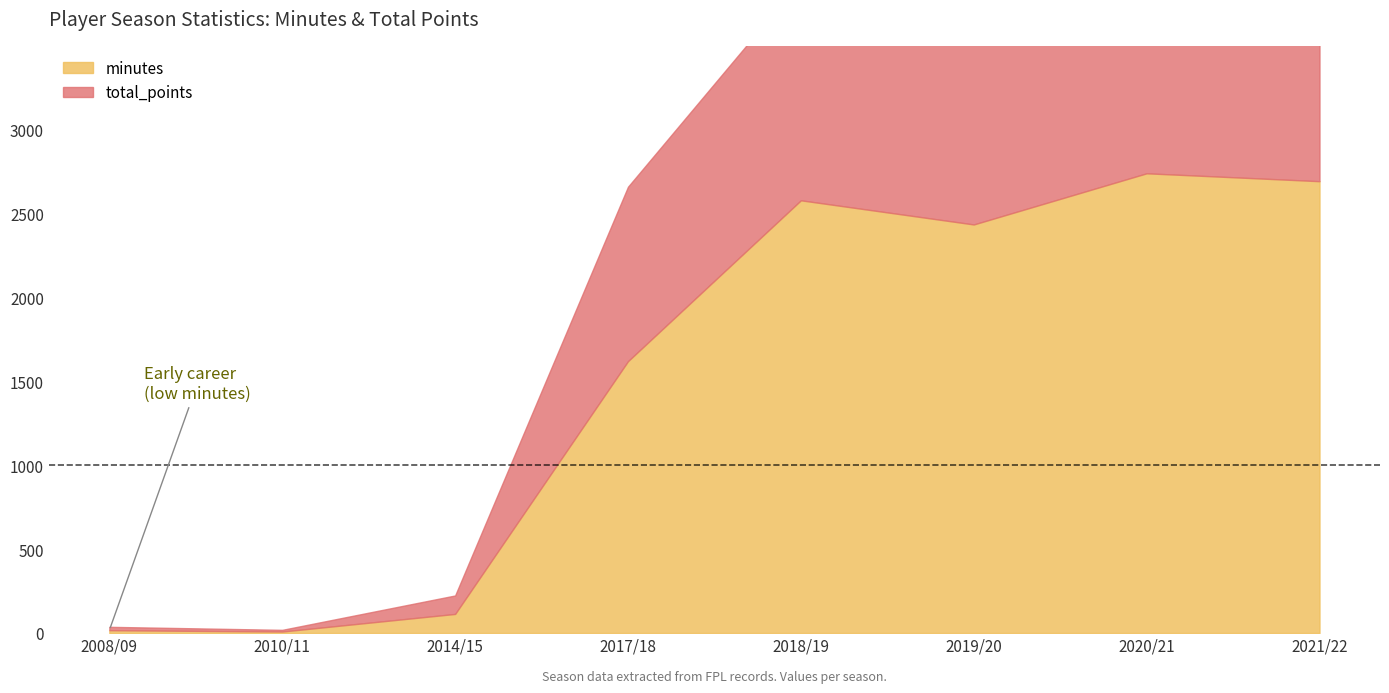

List the labels in order of total_points value, smallest first.

2010/11, 2008/09, 2014/15, 2021/22, 2017/18, 2018/19, 2019/20, 2020/21